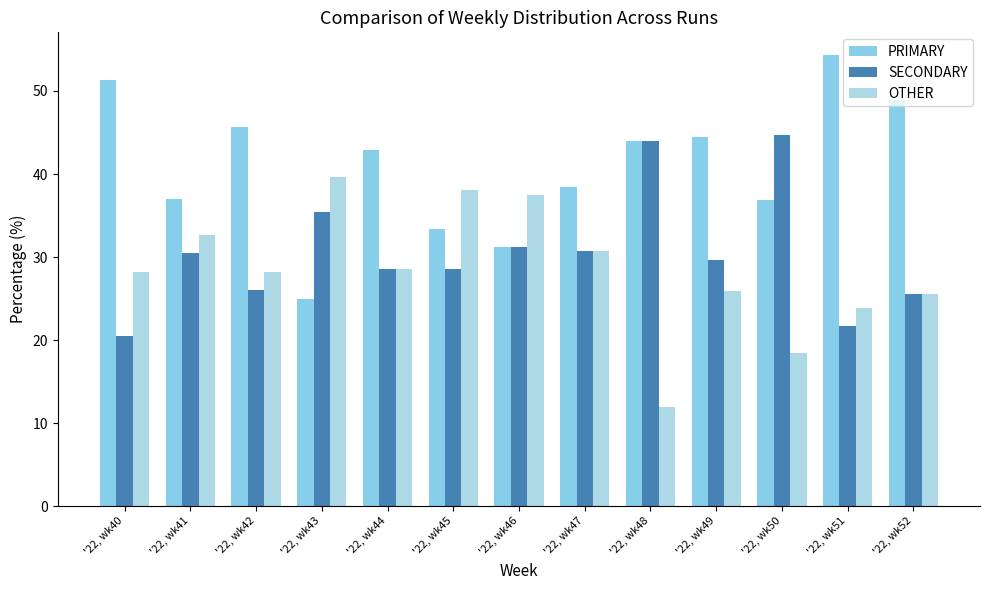

What is the difference between the highest and lowest values at '22, wk42?

19.6